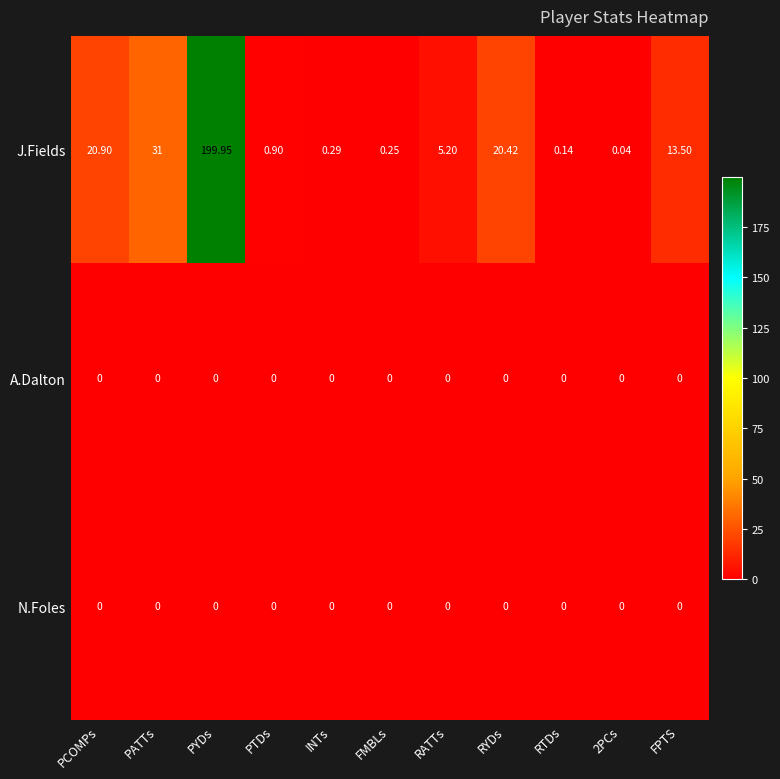

Which category has the highest value across all series?

PYDs